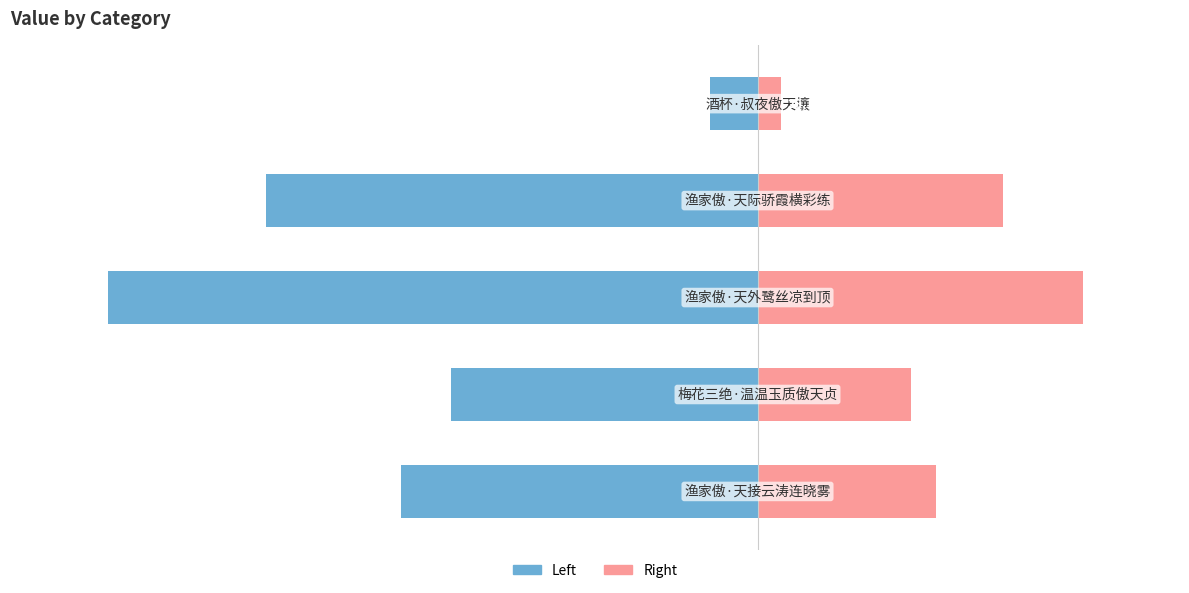

The value of col_0 (left) at 4 is -7.3. True or false?

True